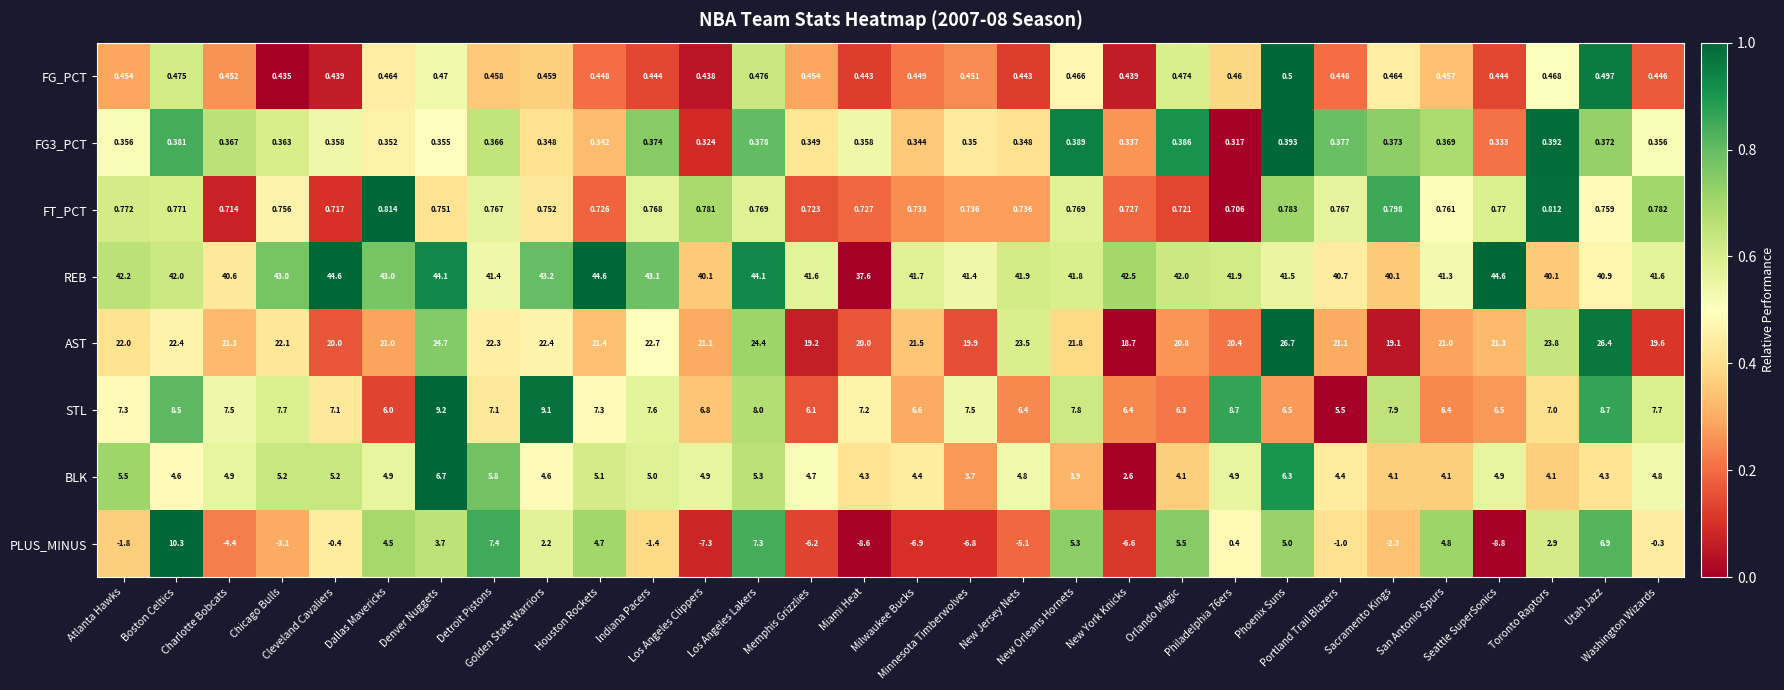

At how many categories does at least one series exceed 0?

30